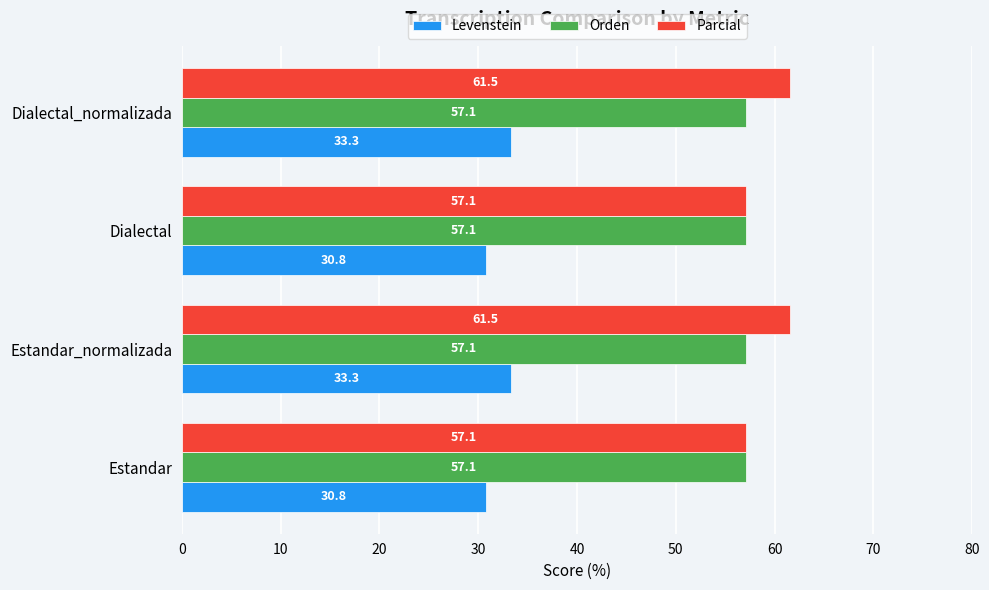

At Dialectal_normalizada, list the series in order from smallest to largest.

Levenstein, Orden, Parcial